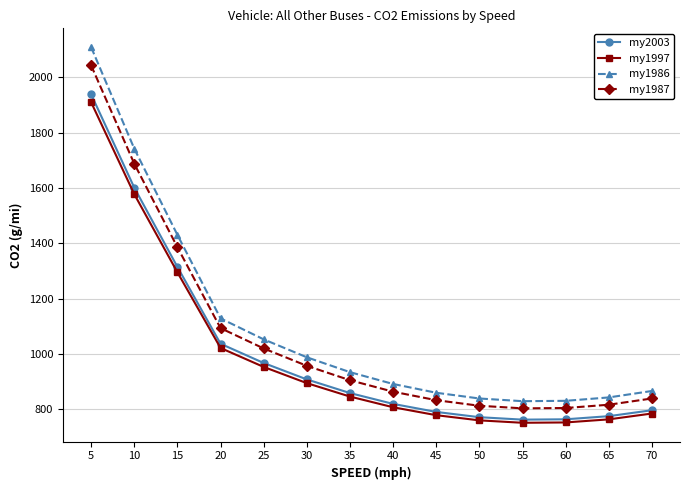

What is the difference between the my1987 values at 25 and 65?

203.3